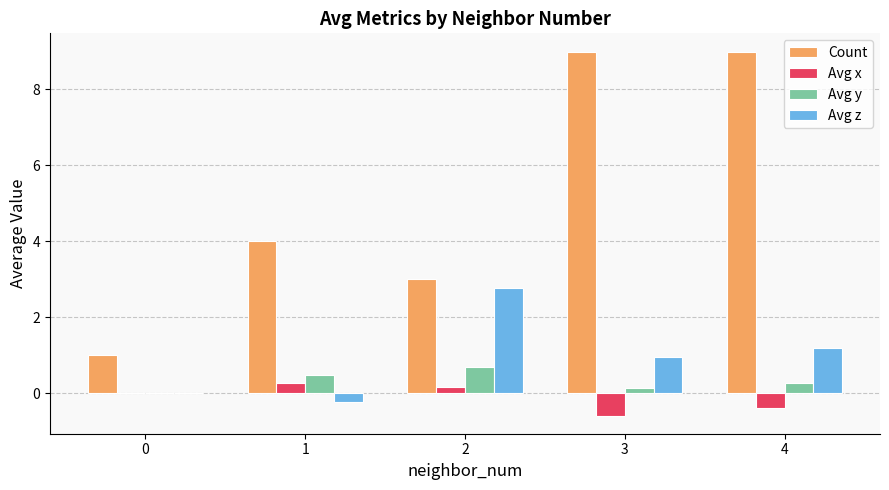

What are all the series names shown in the legend?

Count, Avg x, Avg y, Avg z